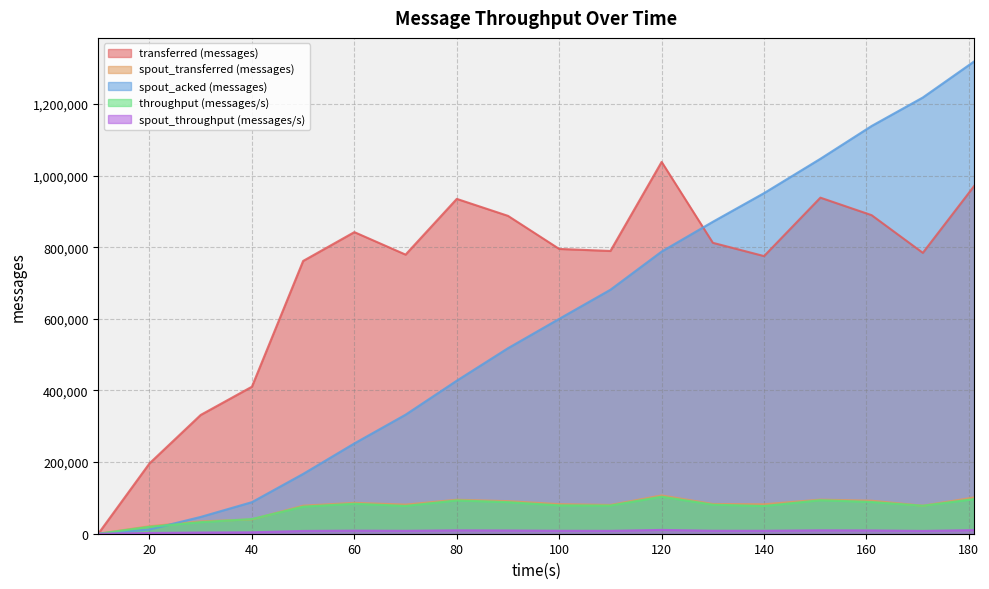

At which category is the sum across all series the highest?

181